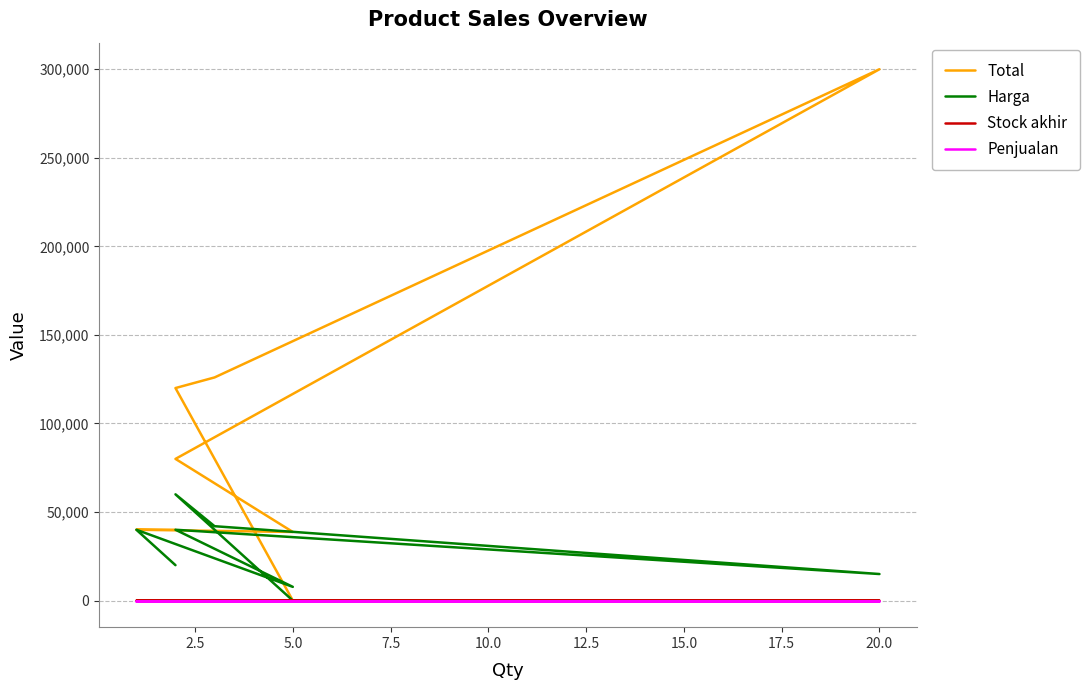

At which label is Harga closest to 30003?

2.5